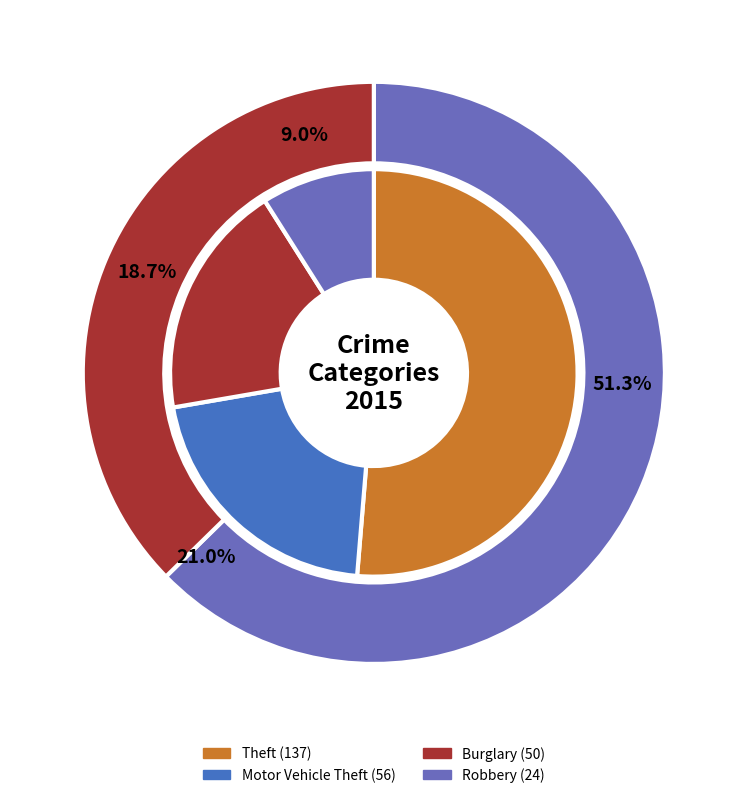

True or false: Aggravated Battery accounts for 1% of the total.

False